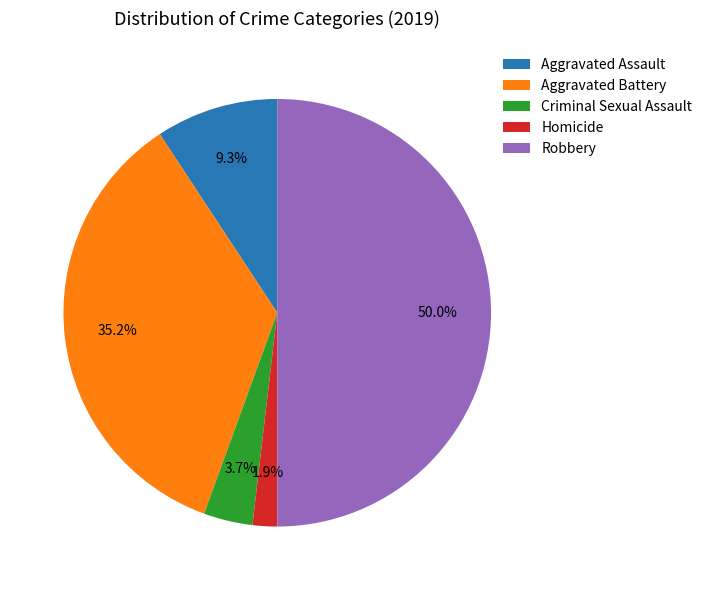

To the nearest percent, what is the difference between the largest and smallest slice percentages?

48%